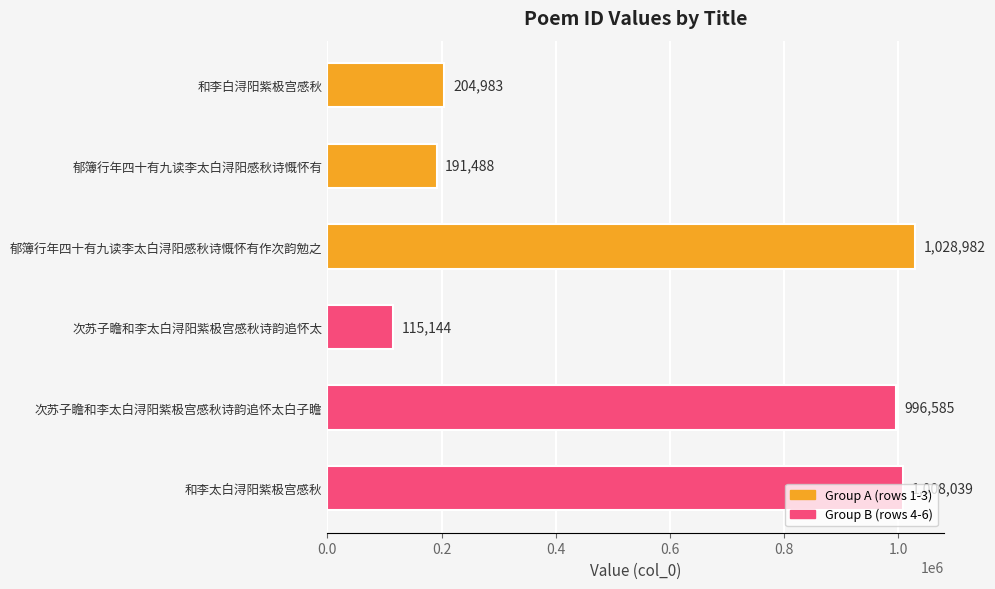

What is the label of the 2nd bar from the bottom?

次苏子瞻和李太白浔阳紫极宫感秋诗韵追怀太白子瞻